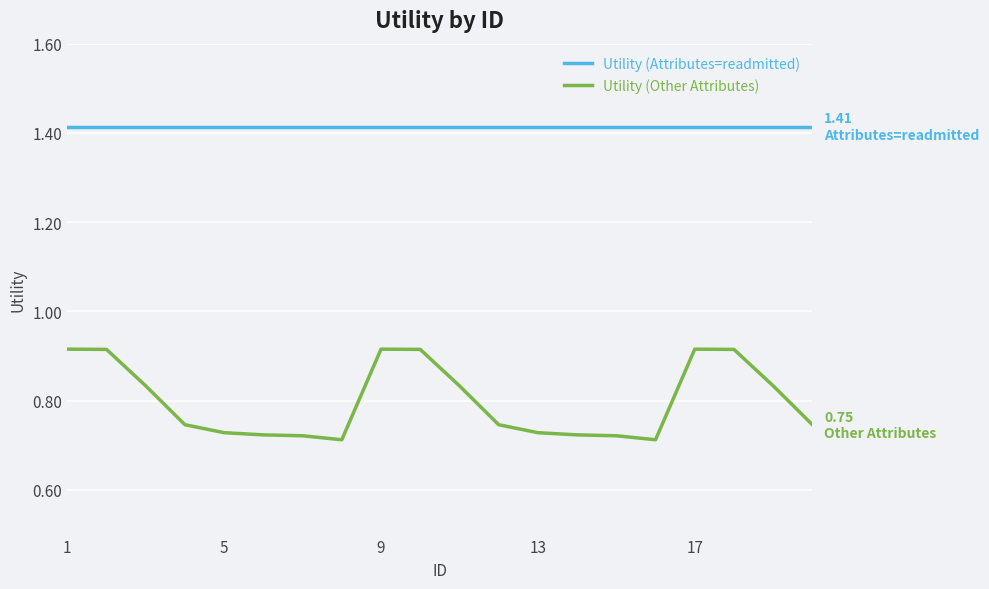

Which series has the widest spread of values?

Utility (Other Attributes)